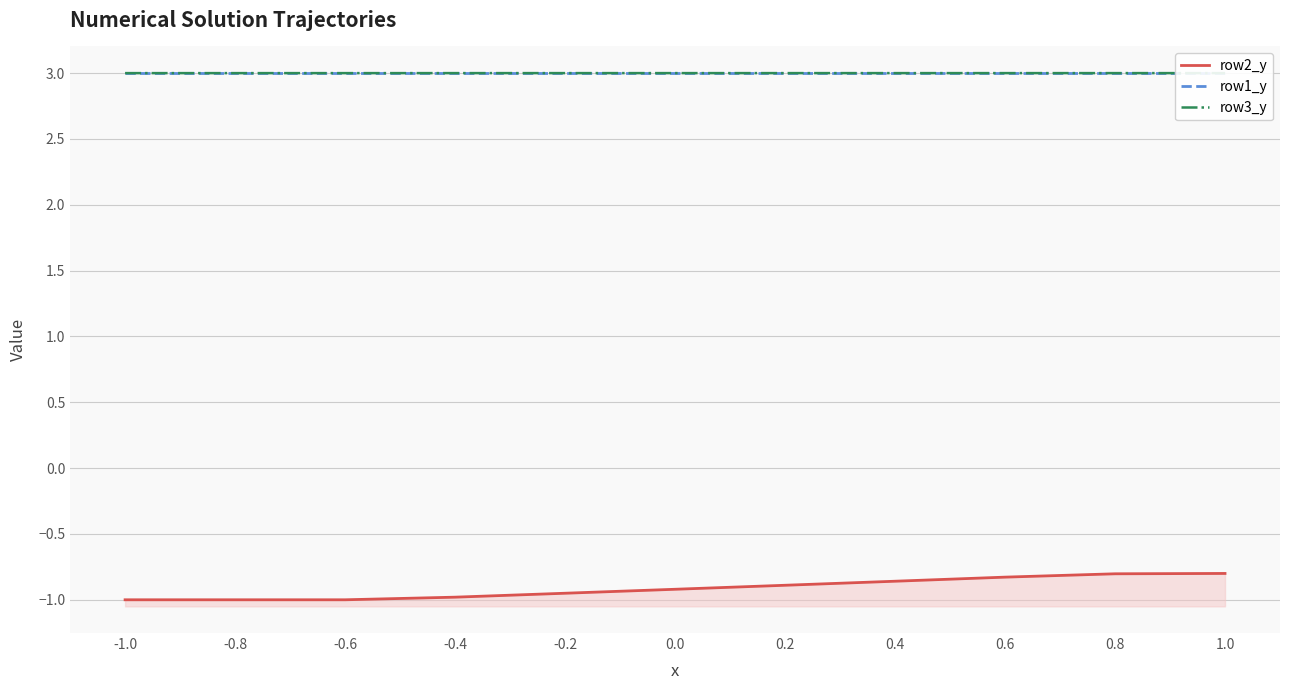

Which series has the largest range (max minus min)?

row2_y